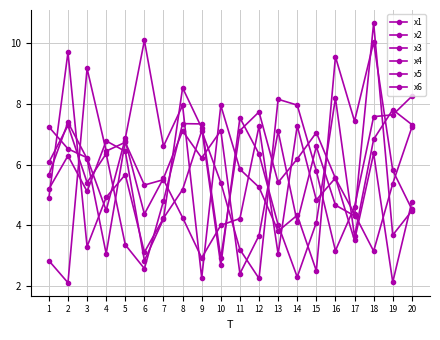

Which series changed the most between 3 and 10?

x2